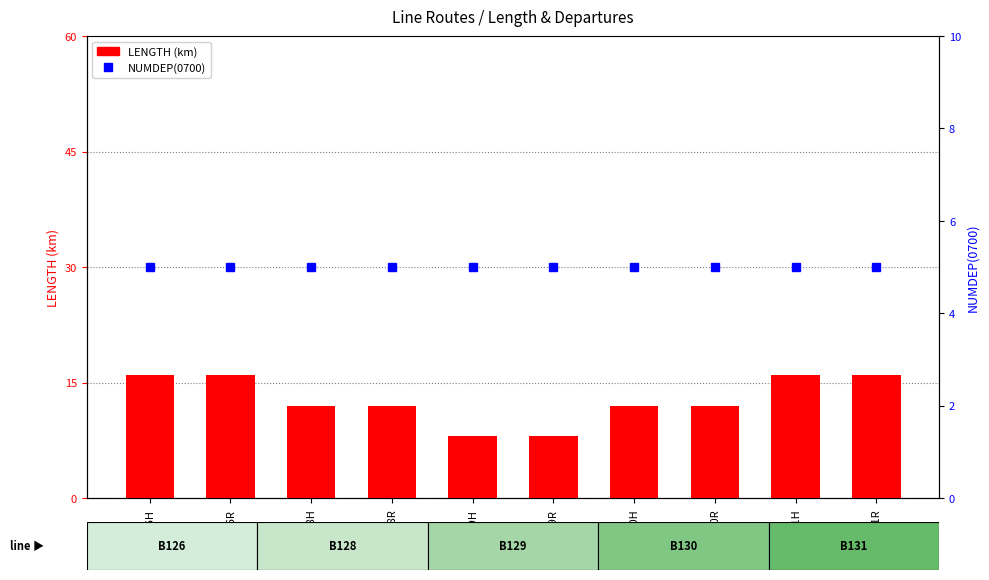

At how many categories does at least one series exceed 15?

4